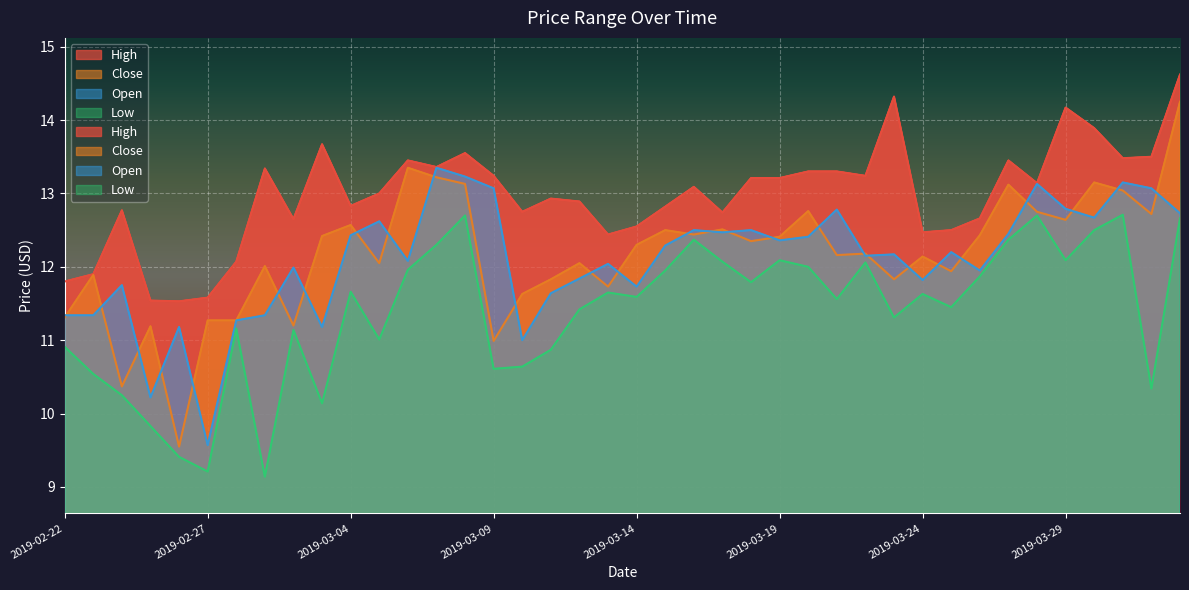

What is the spread (max minus min) of values at 2019-03-08?

0.9